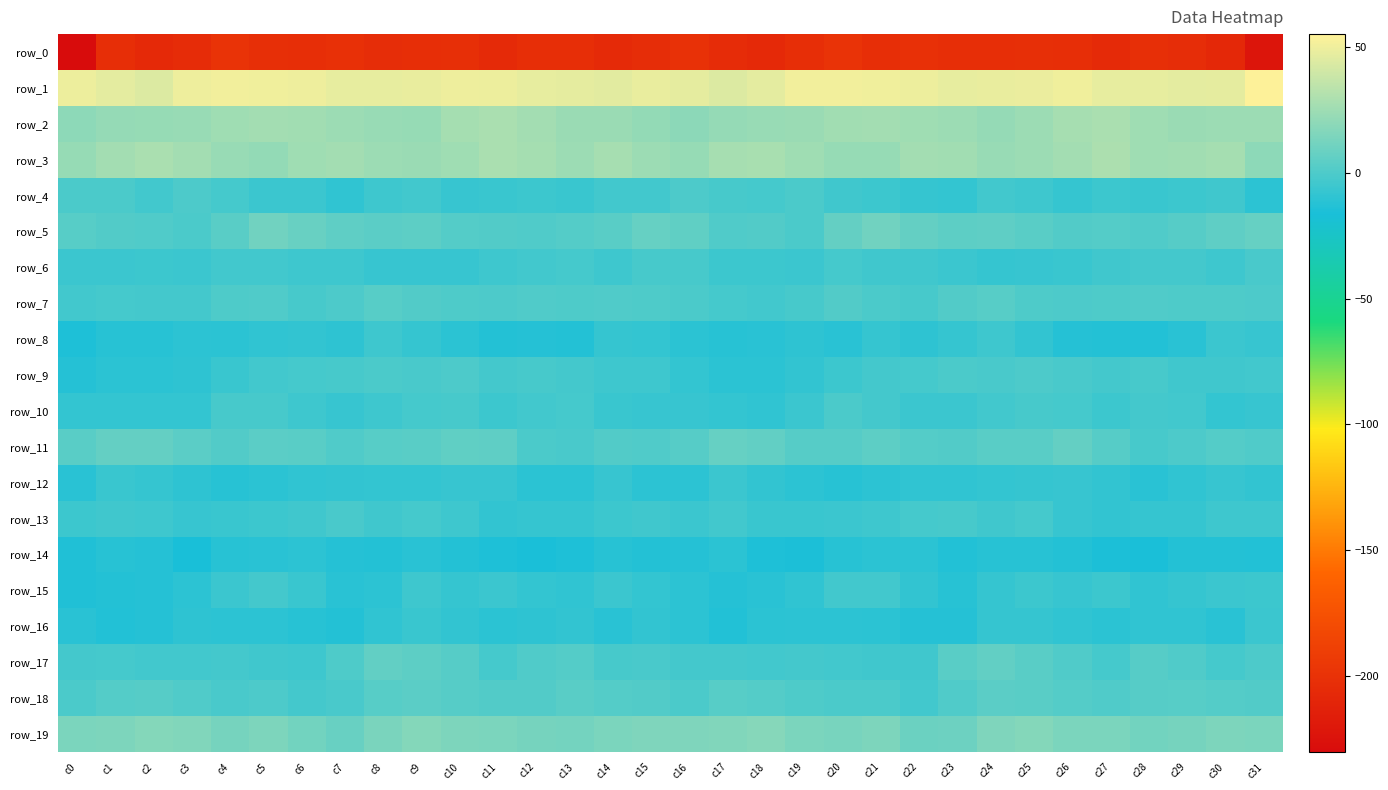

What is the difference between the second highest and minimum values in the row_2 series?

9.4